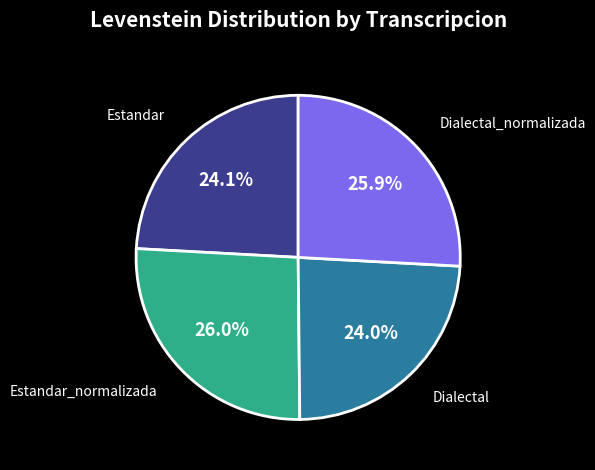

How many slices are in this pie chart?

4